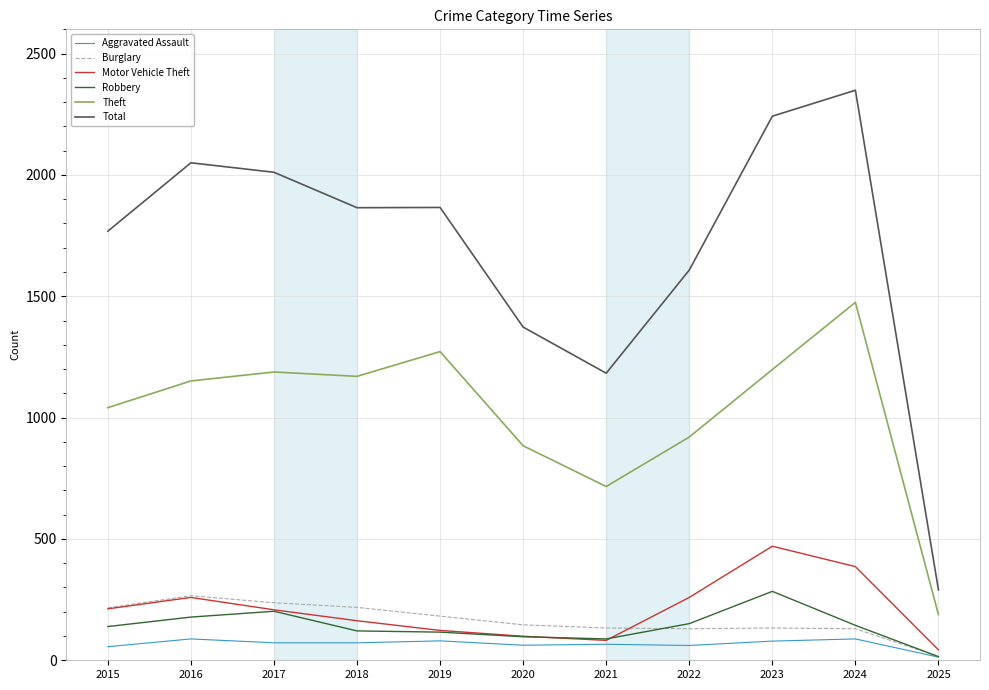

True or false: Theft and Robbery intersect in this chart.

False